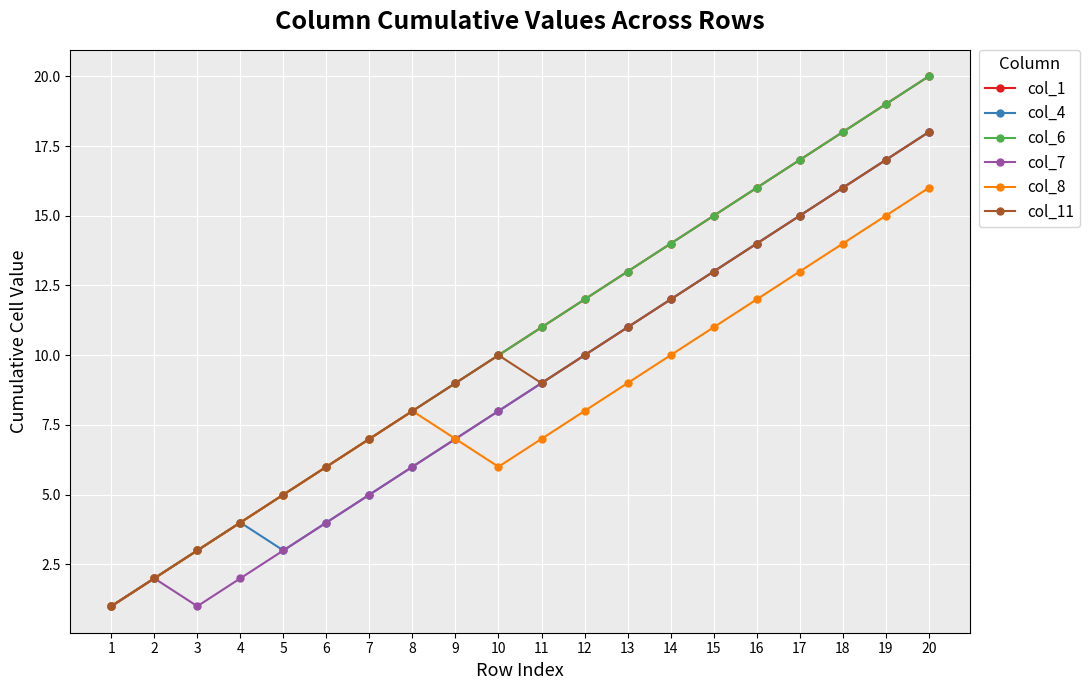

True or false: col_7 has a value of 2 at 5.

False